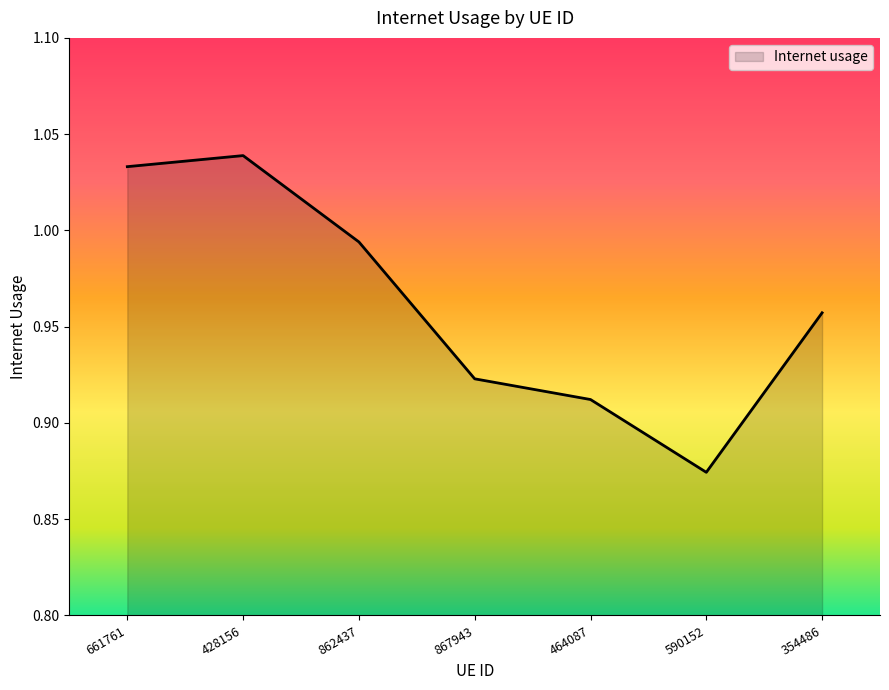

How many interior local valleys (lower than both neighbors) does the data have?

1